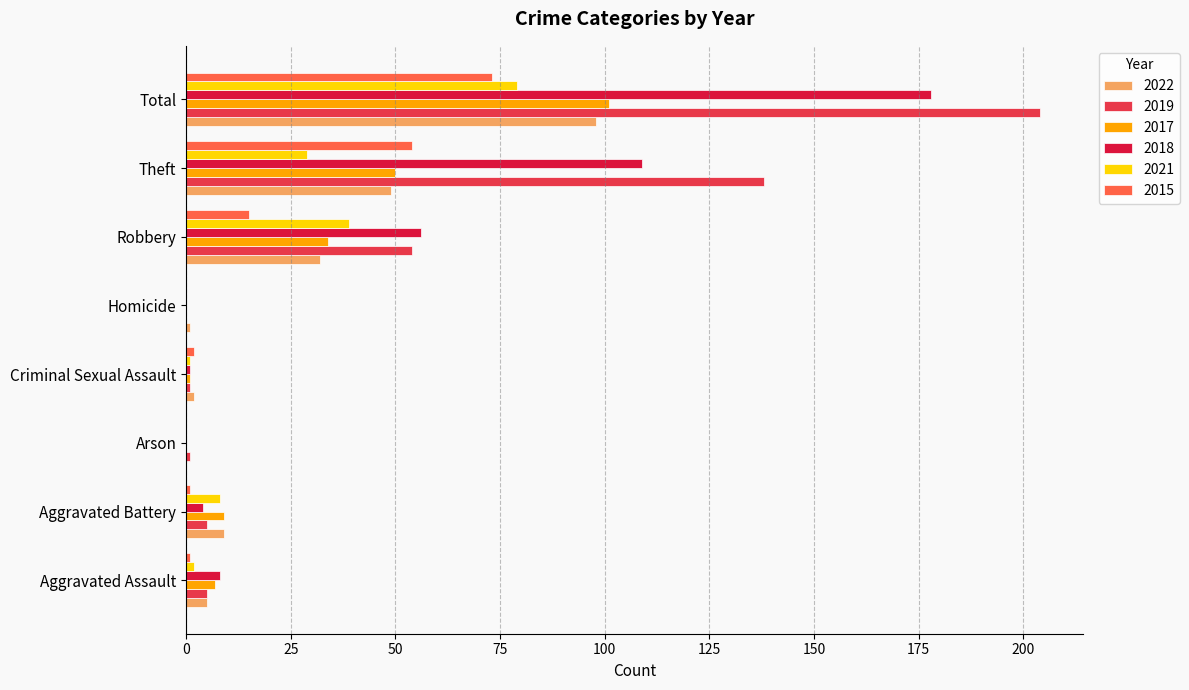

What is the maximum value shown in the chart?

204